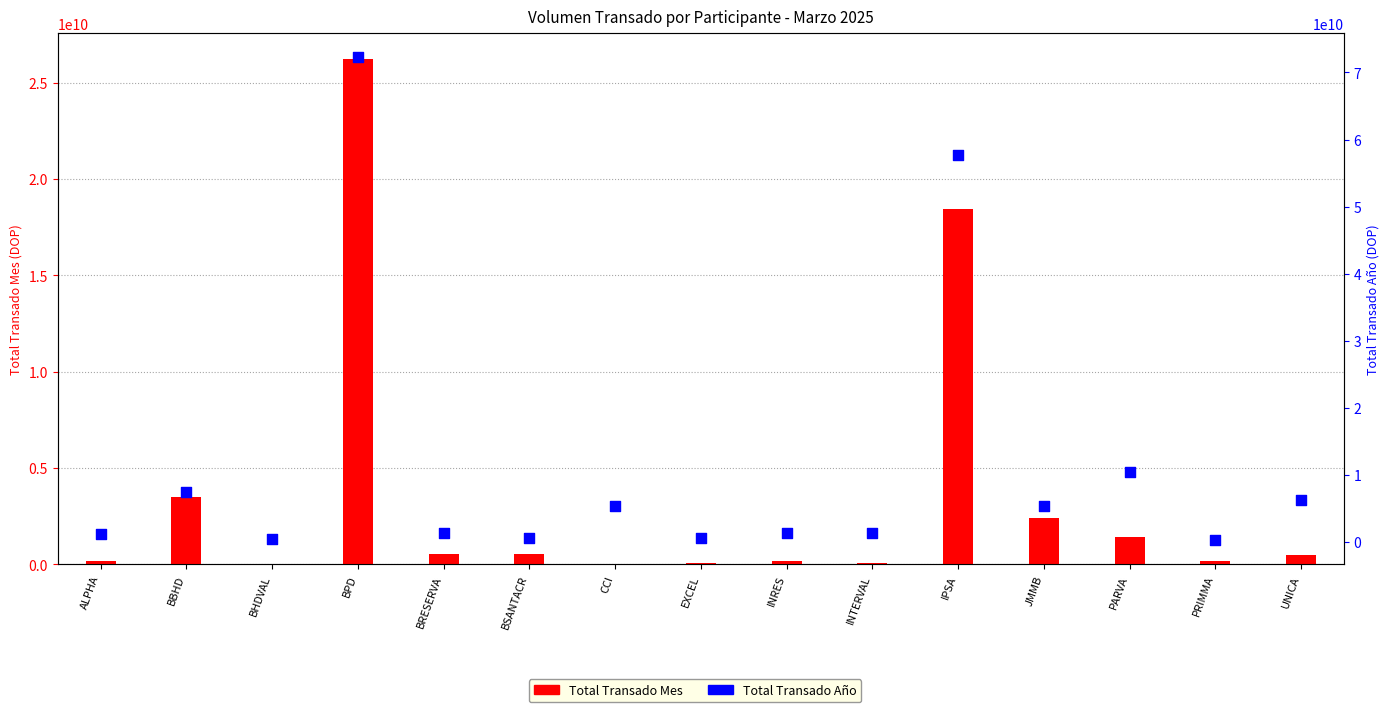

What is the total value across all series at BRESERVA?

1883919769.3